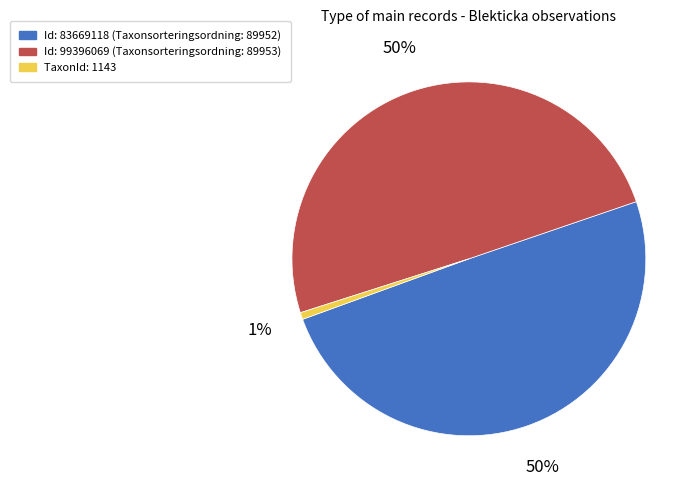

To the nearest percent, what is the difference between the largest and smallest slice percentages?

49%